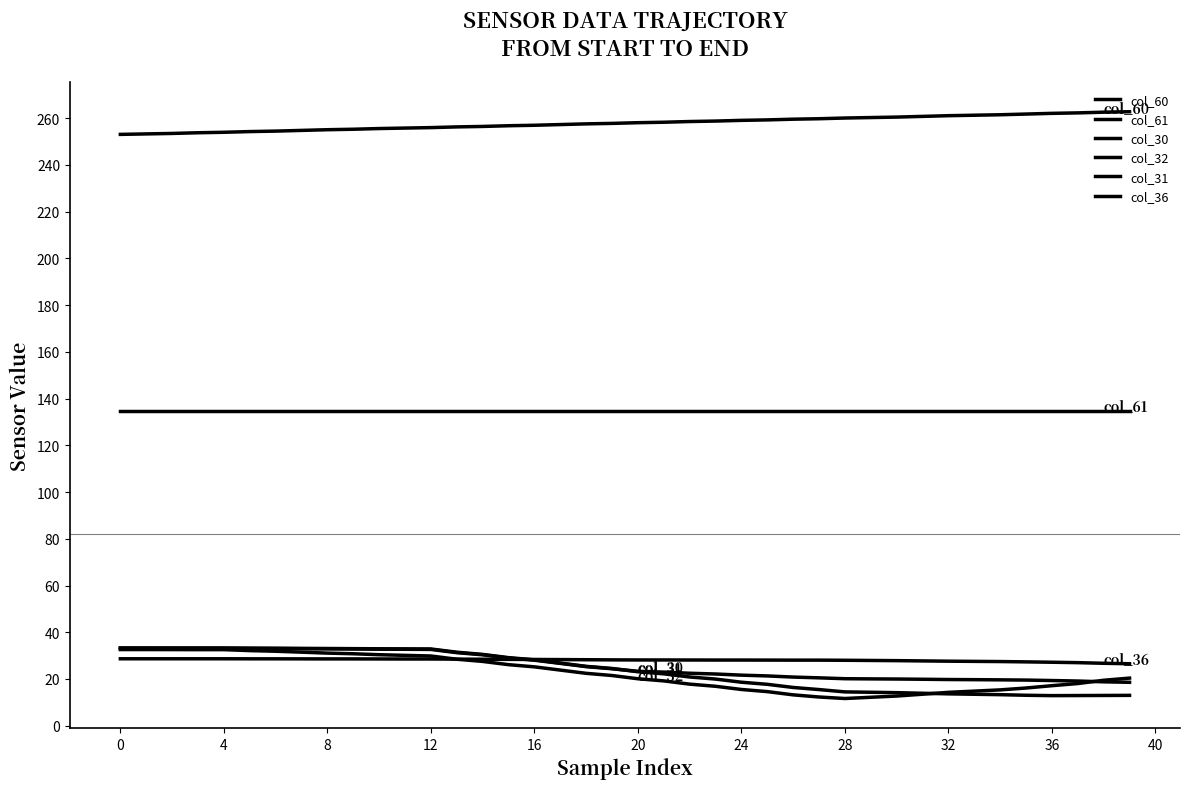

Reading left to right, transcribe all the data shown in this chart.

col_60: 253.1	253.3	253.5	253.8	254.0	254.3	254.5	254.8	255.1	255.3	255.6	255.8	256.0	256.3	256.5	256.8	257.0	257.3	257.6	257.8	258.1	258.3	258.6	258.8	259.1	259.3	259.6	259.8	260.1	260.3	260.5	260.8	261.1	261.3	261.5	261.8	262.1	262.3	262.6	262.8
col_61: 134.9	134.9	134.9	134.9	134.9	134.9	134.9	134.9	134.9	134.9	134.9	134.9	134.9	134.9	134.9	134.9	134.9	134.9	134.9	134.9	134.9	134.9	134.9	134.9	134.9	134.9	134.9	134.9	134.9	134.9	134.9	134.9	134.9	134.9	134.9	134.9	134.9	134.9	134.9	134.9
col_30: 33.2	33.2	33.2	33.2	33.2	33.1	33.0	32.9	32.9	32.8	32.7	32.7	32.6	31.3	30.3	29.0	28.0	26.7	25.3	24.4	23.3	22.9	22.5	22.1	21.6	21.3	20.8	20.5	20.1	20.0	20.0	19.9	19.8	19.7	19.6	19.5	19.3	19.1	18.8	18.6
col_32: 32.6	32.6	32.6	32.5	32.5	32.1	31.9	31.5	31.1	30.8	30.4	30.1	29.8	28.4	27.5	26.1	25.2	23.8	22.4	21.5	20.1	19.2	17.8	16.9	15.5	14.6	13.2	12.3	11.6	12.2	12.7	13.5	14.3	14.8	15.3	16.1	17.1	18.0	19.4	20.4
col_31: 33.3	33.3	33.3	33.3	33.3	33.2	33.2	33.1	33.0	33.0	32.9	32.9	32.8	31.5	30.5	29.1	28.2	26.8	25.4	24.5	23.1	22.2	20.9	20.0	18.6	17.7	16.4	15.5	14.5	14.3	14.1	13.9	13.6	13.5	13.3	13.0	12.9	12.9	12.9	13.0
col_36: 28.6	28.6	28.6	28.6	28.6	28.6	28.6	28.6	28.6	28.6	28.6	28.5	28.5	28.5	28.4	28.4	28.4	28.3	28.2	28.2	28.1	28.1	28.1	28.1	28.1	28.1	28.1	28.1	28.0	27.9	27.8	27.7	27.6	27.5	27.5	27.3	27.2	27.0	26.7	26.5